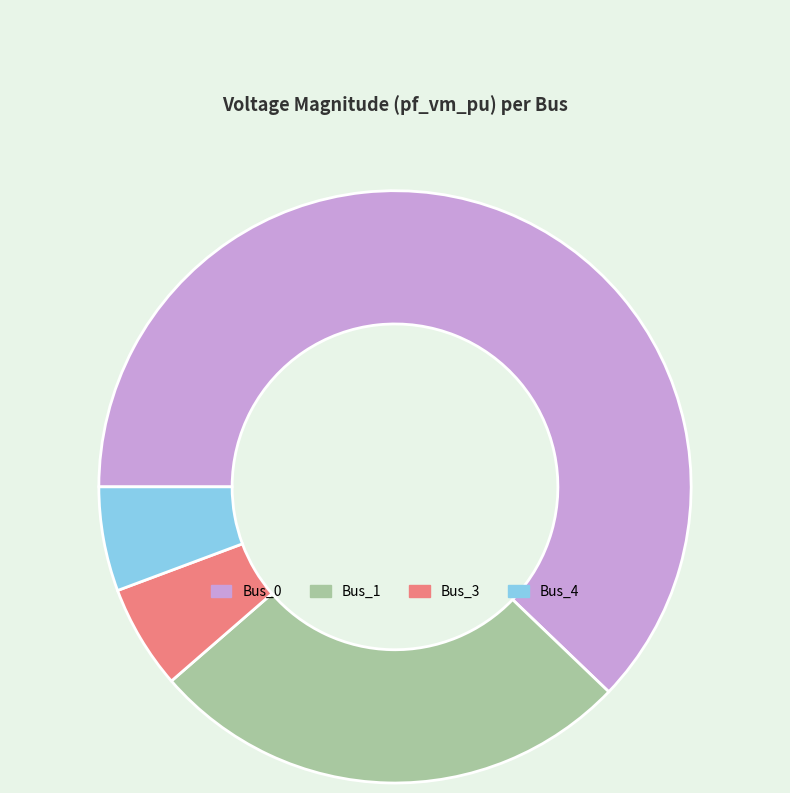

Which has a higher value, Bus_0 or Bus_3?

Bus_0